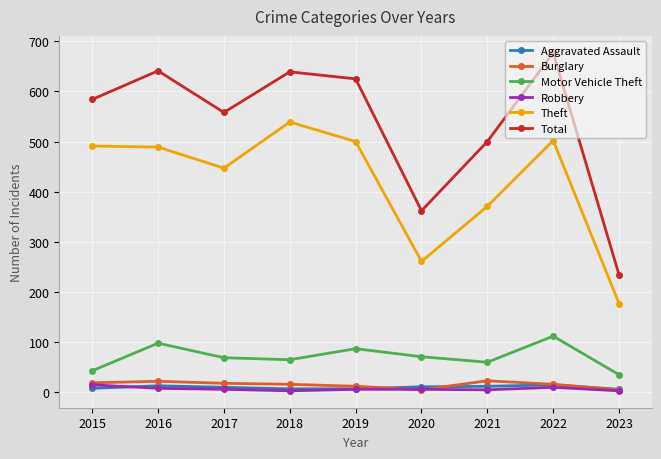

Which series has the largest total across all categories?

Total